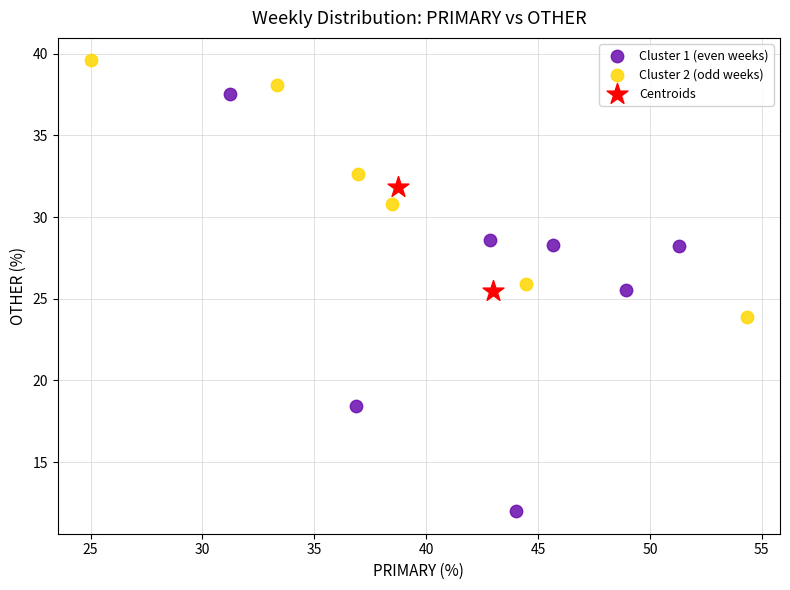

Which series has the widest spread of Y values?

Cluster 1 (even weeks)